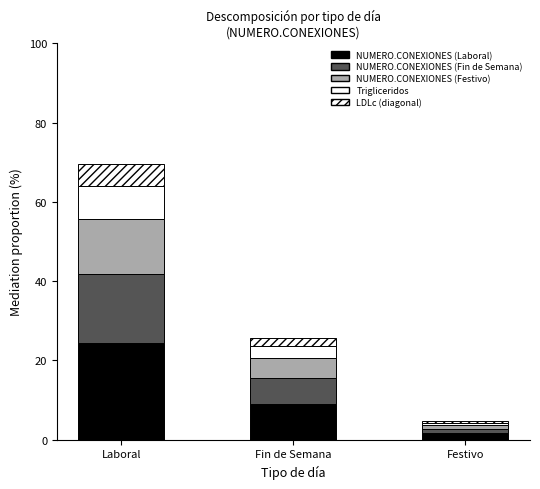

What position from the right is Fin de Semana?

2